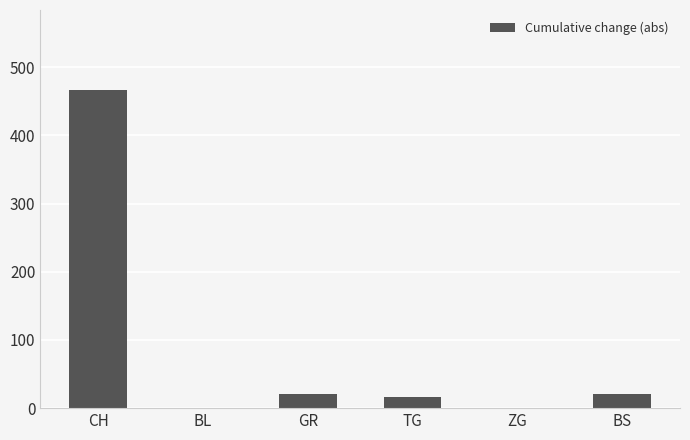

The value at GR is 21. True or false?

True